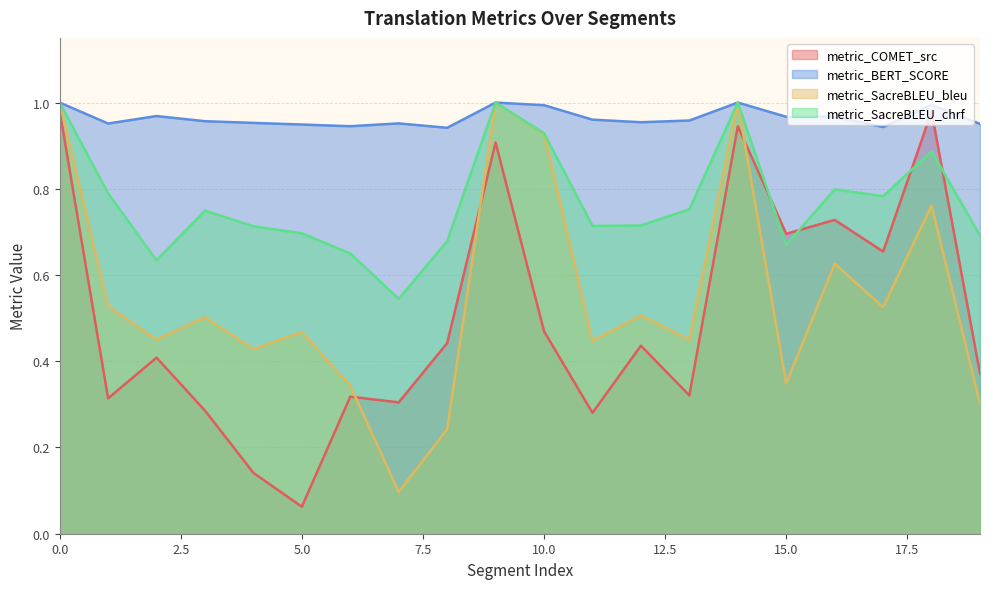

Is the value of metric_SacreBLEU_chrf at 8 greater than the value of metric_BERT_SCORE at 13?

No